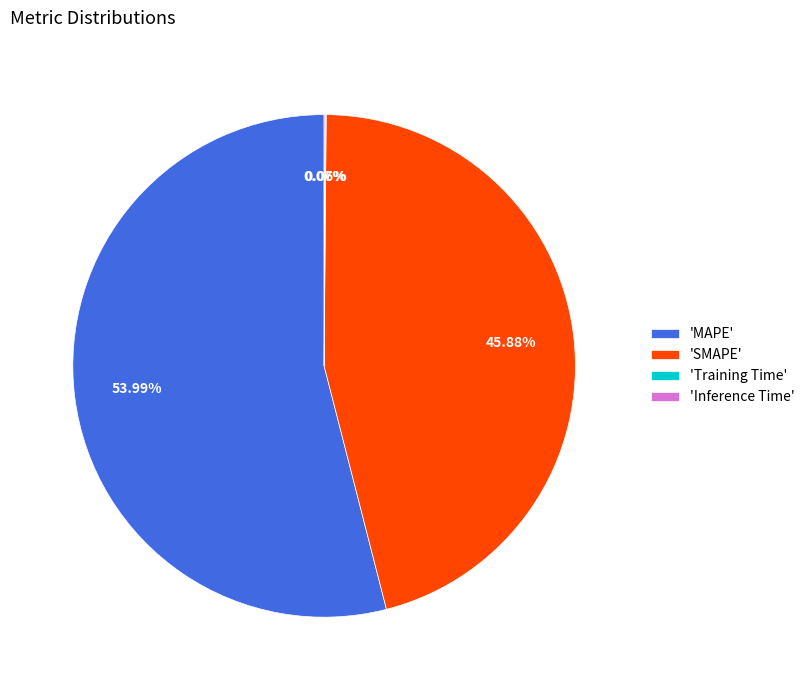

Which slice is the largest?

'MAPE'